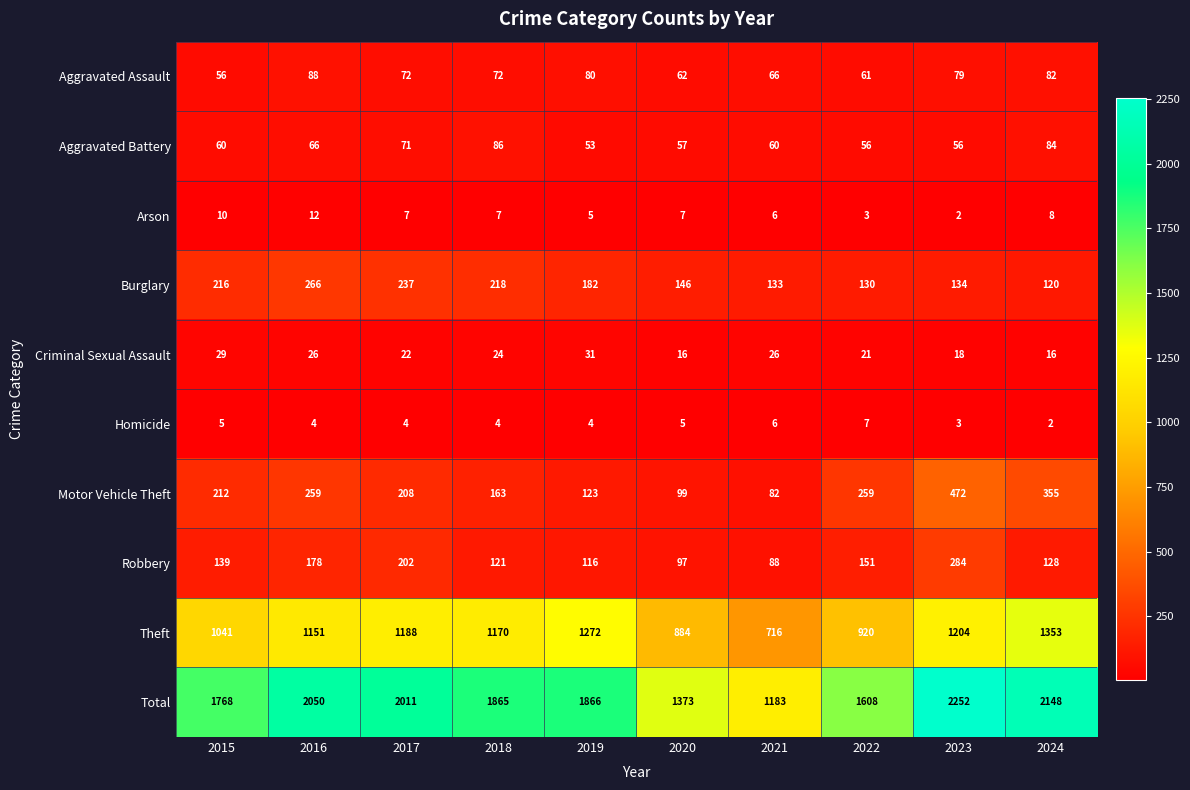

What is the total value across all series at 2020?

2746